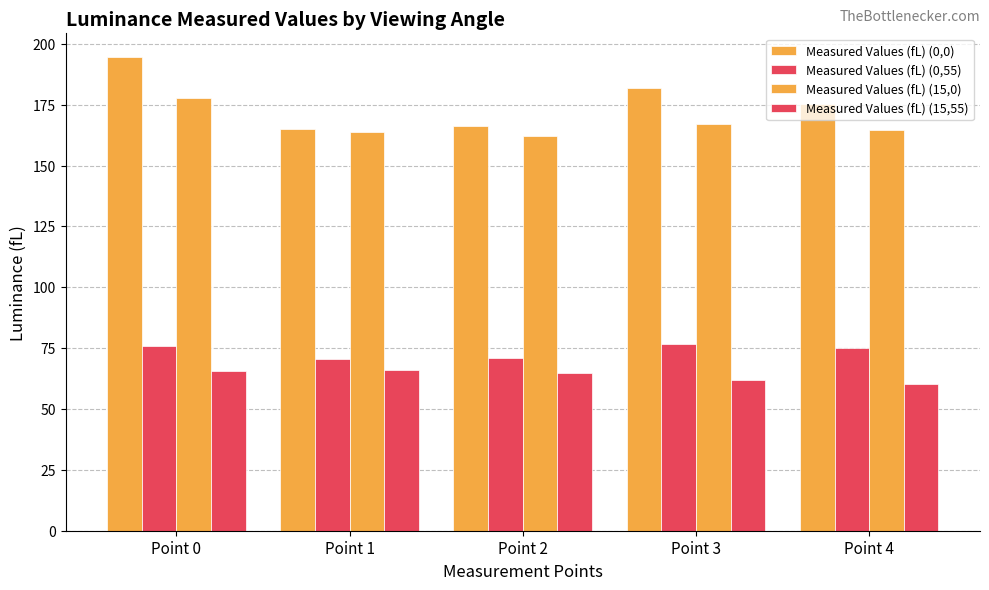

What is the sum of the Measured Values (fL) (0,0) values at Point 4 and Point 1?

340.3